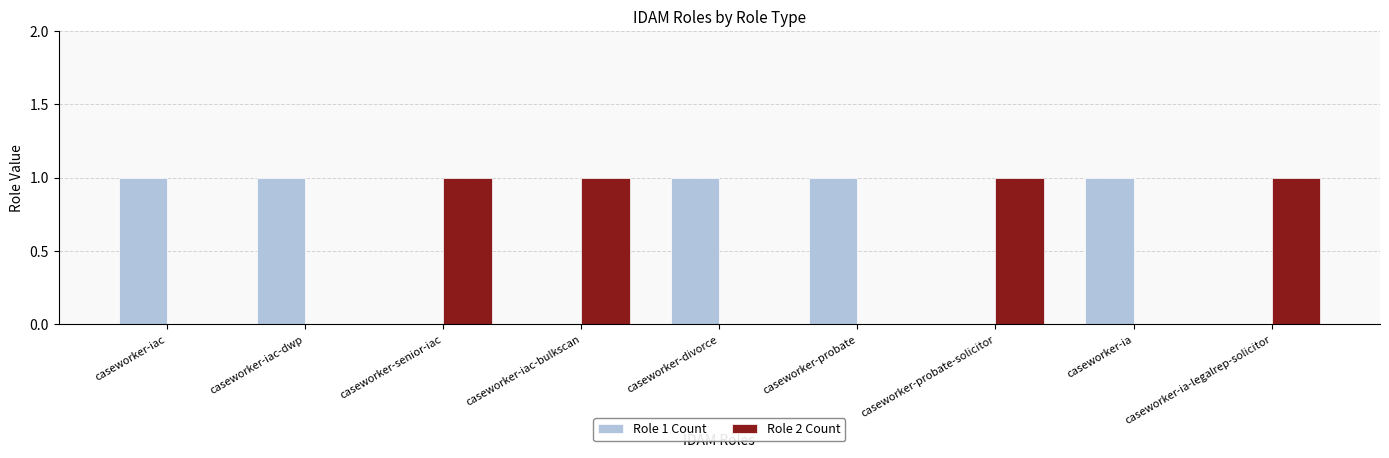

Which series has the largest total across all categories?

Role 1 Count